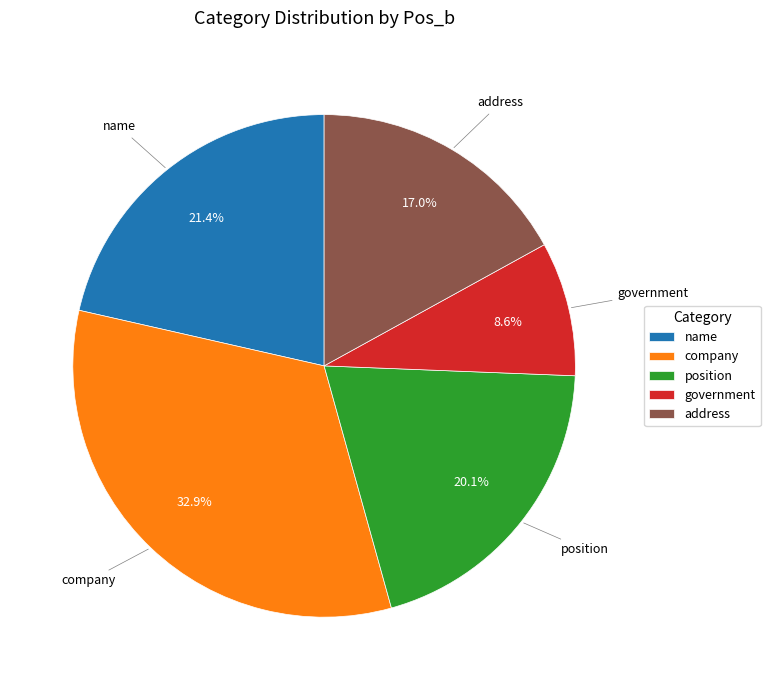

Is there any slice that represents more than half of the pie?

No